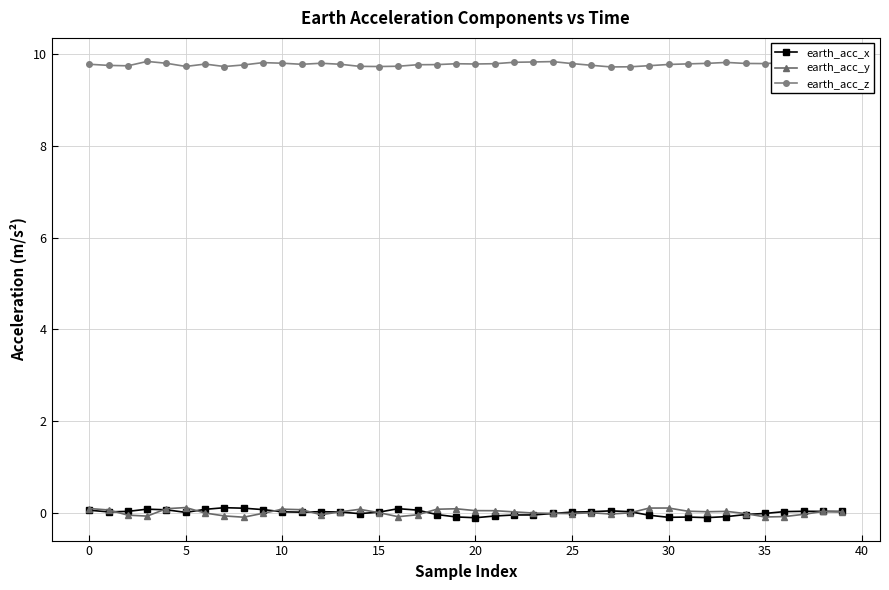

Is it true that earth_acc_x equals -0.0 at 22?

True